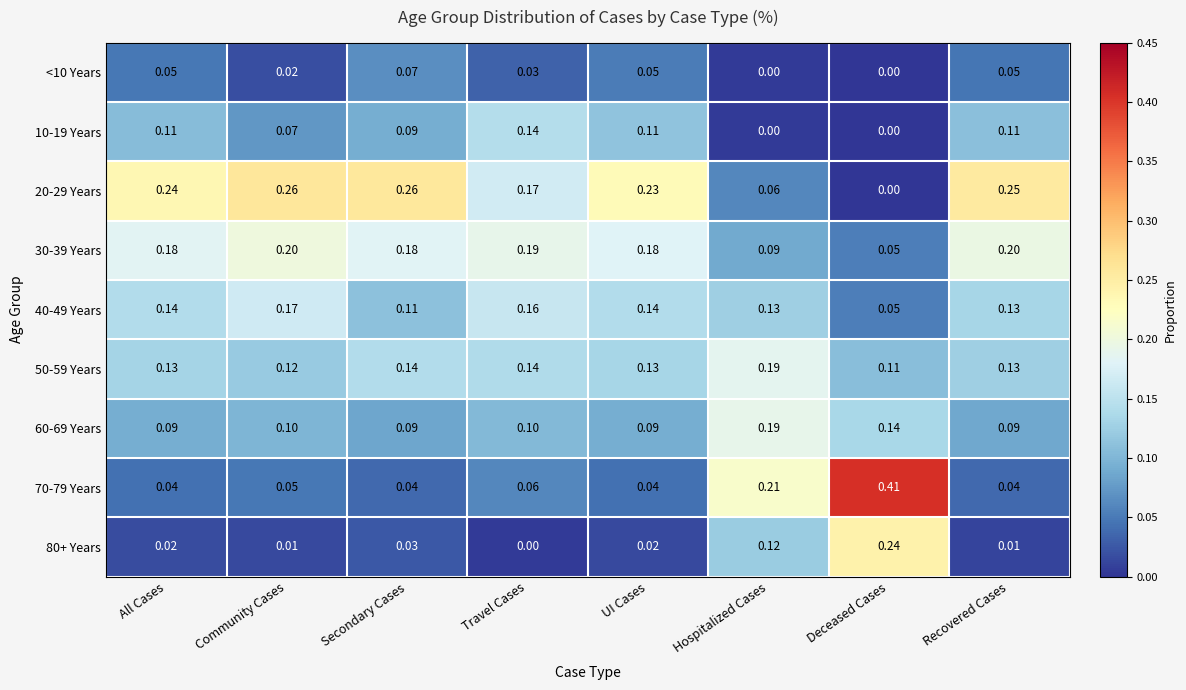

At which label is 20-29 Years closest to 0?

Deceased Cases